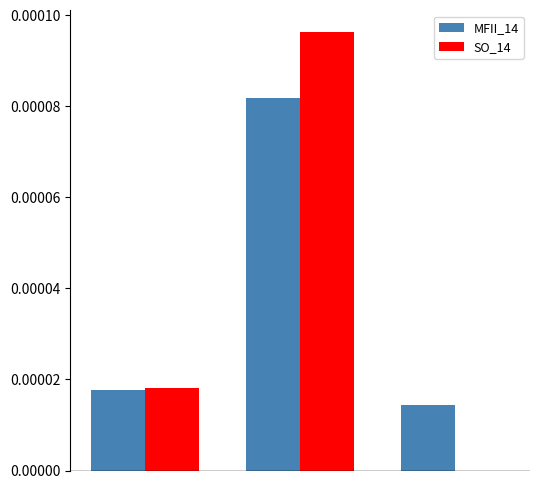

Are the bars horizontal?

No